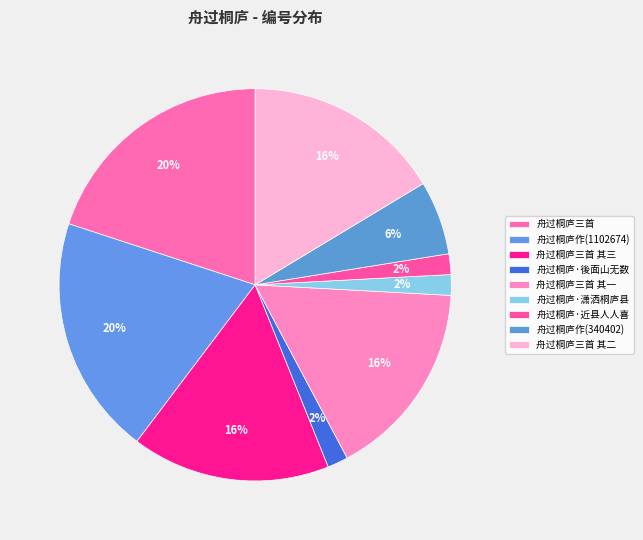

Which slice is the smallest?

舟过桐庐·近县人人喜